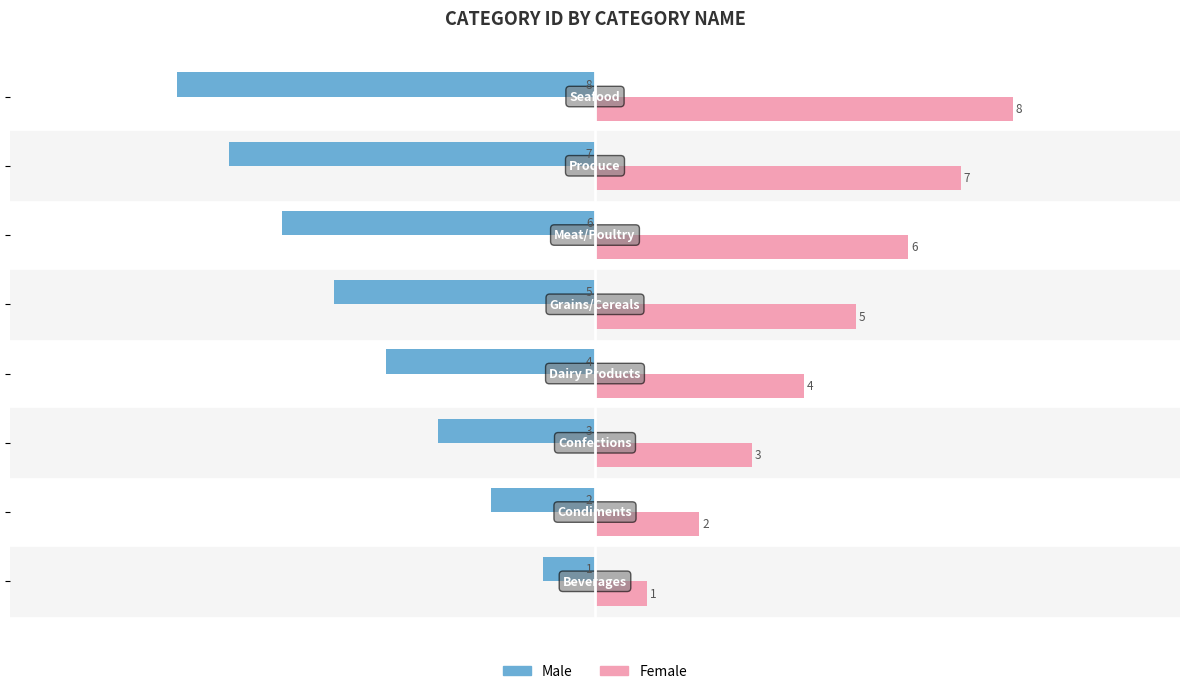

How many Male values are between -6 and -2?

5